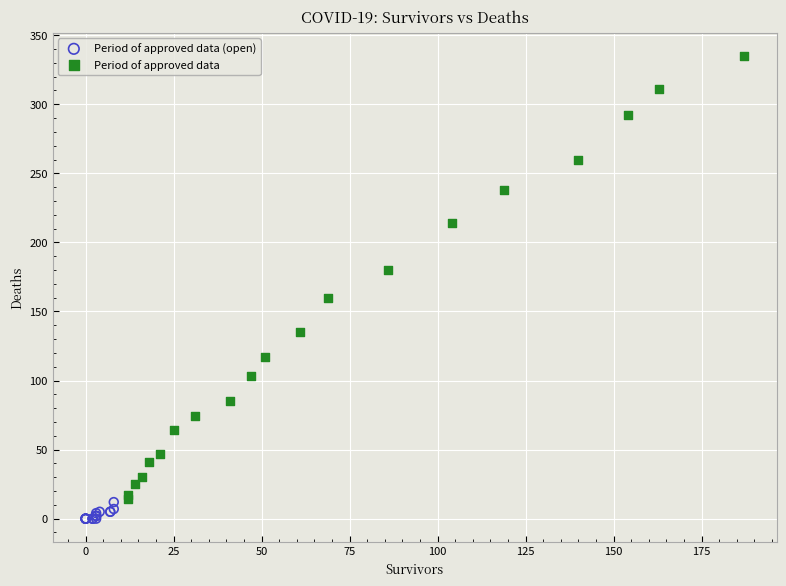

Which series contains the highest Y value?

Period of approved data